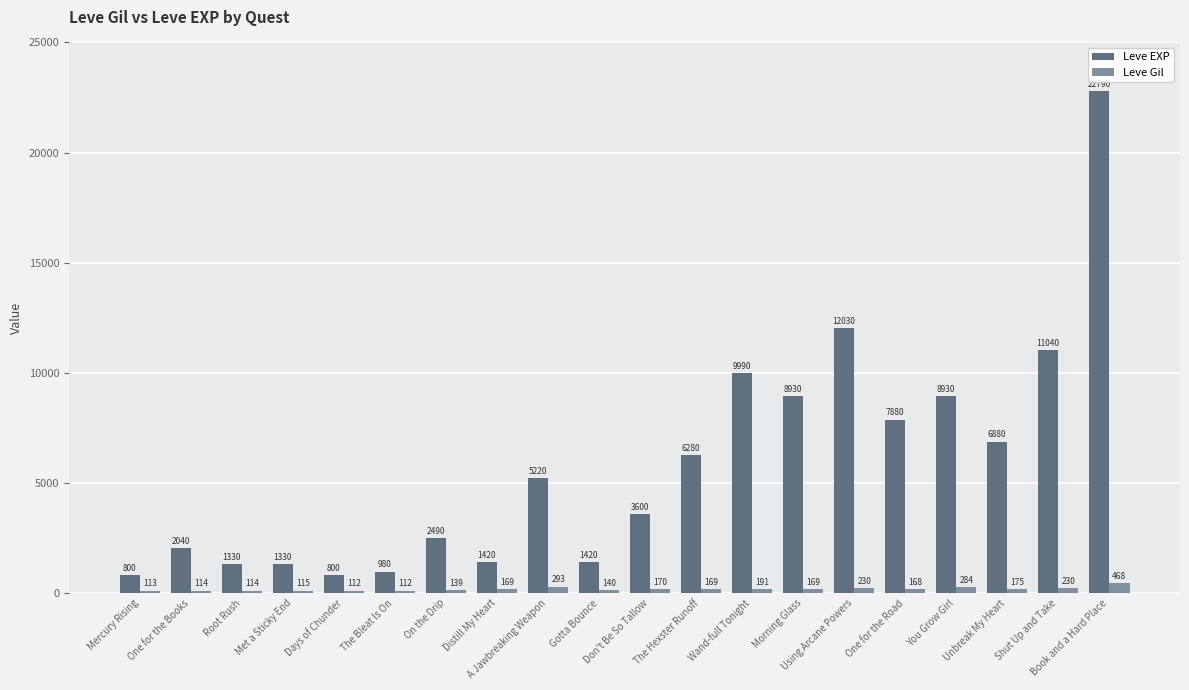

Reading right to left, extract all data points from this chart.

Leve EXP: Book and a Hard Place=22790	Shut Up and Take=11040	Unbreak My Heart=6880	You Grow Girl=8930	One for the Road=7880	Using Arcane Powers=12030	Morning Glass=8930	Wand-full Tonight=9990	The Hexster Runoff=6280	Don't Be So Tallow=3600	Gotta Bounce=1420	A Jawbreaking Weapon=5220	Distill My Heart=1420	On the Drip=2490	The Bleat Is On=980	Days of Chunder=800	Met a Sticky End=1330	Root Rush=1330	One for the Books=2040	Mercury Rising=800
Leve Gil: Book and a Hard Place=468	Shut Up and Take=230	Unbreak My Heart=175	You Grow Girl=284	One for the Road=168	Using Arcane Powers=230	Morning Glass=169	Wand-full Tonight=191	The Hexster Runoff=169	Don't Be So Tallow=170	Gotta Bounce=140	A Jawbreaking Weapon=293	Distill My Heart=169	On the Drip=139	The Bleat Is On=112	Days of Chunder=112	Met a Sticky End=115	Root Rush=114	One for the Books=114	Mercury Rising=113